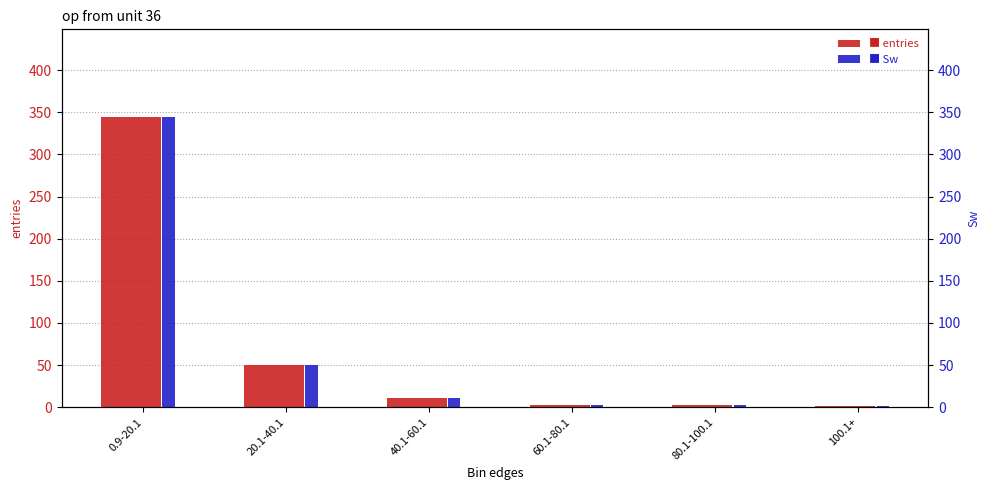

What is the sum of the Sw values at 60.1-80.1 and 20.1-40.1?

53